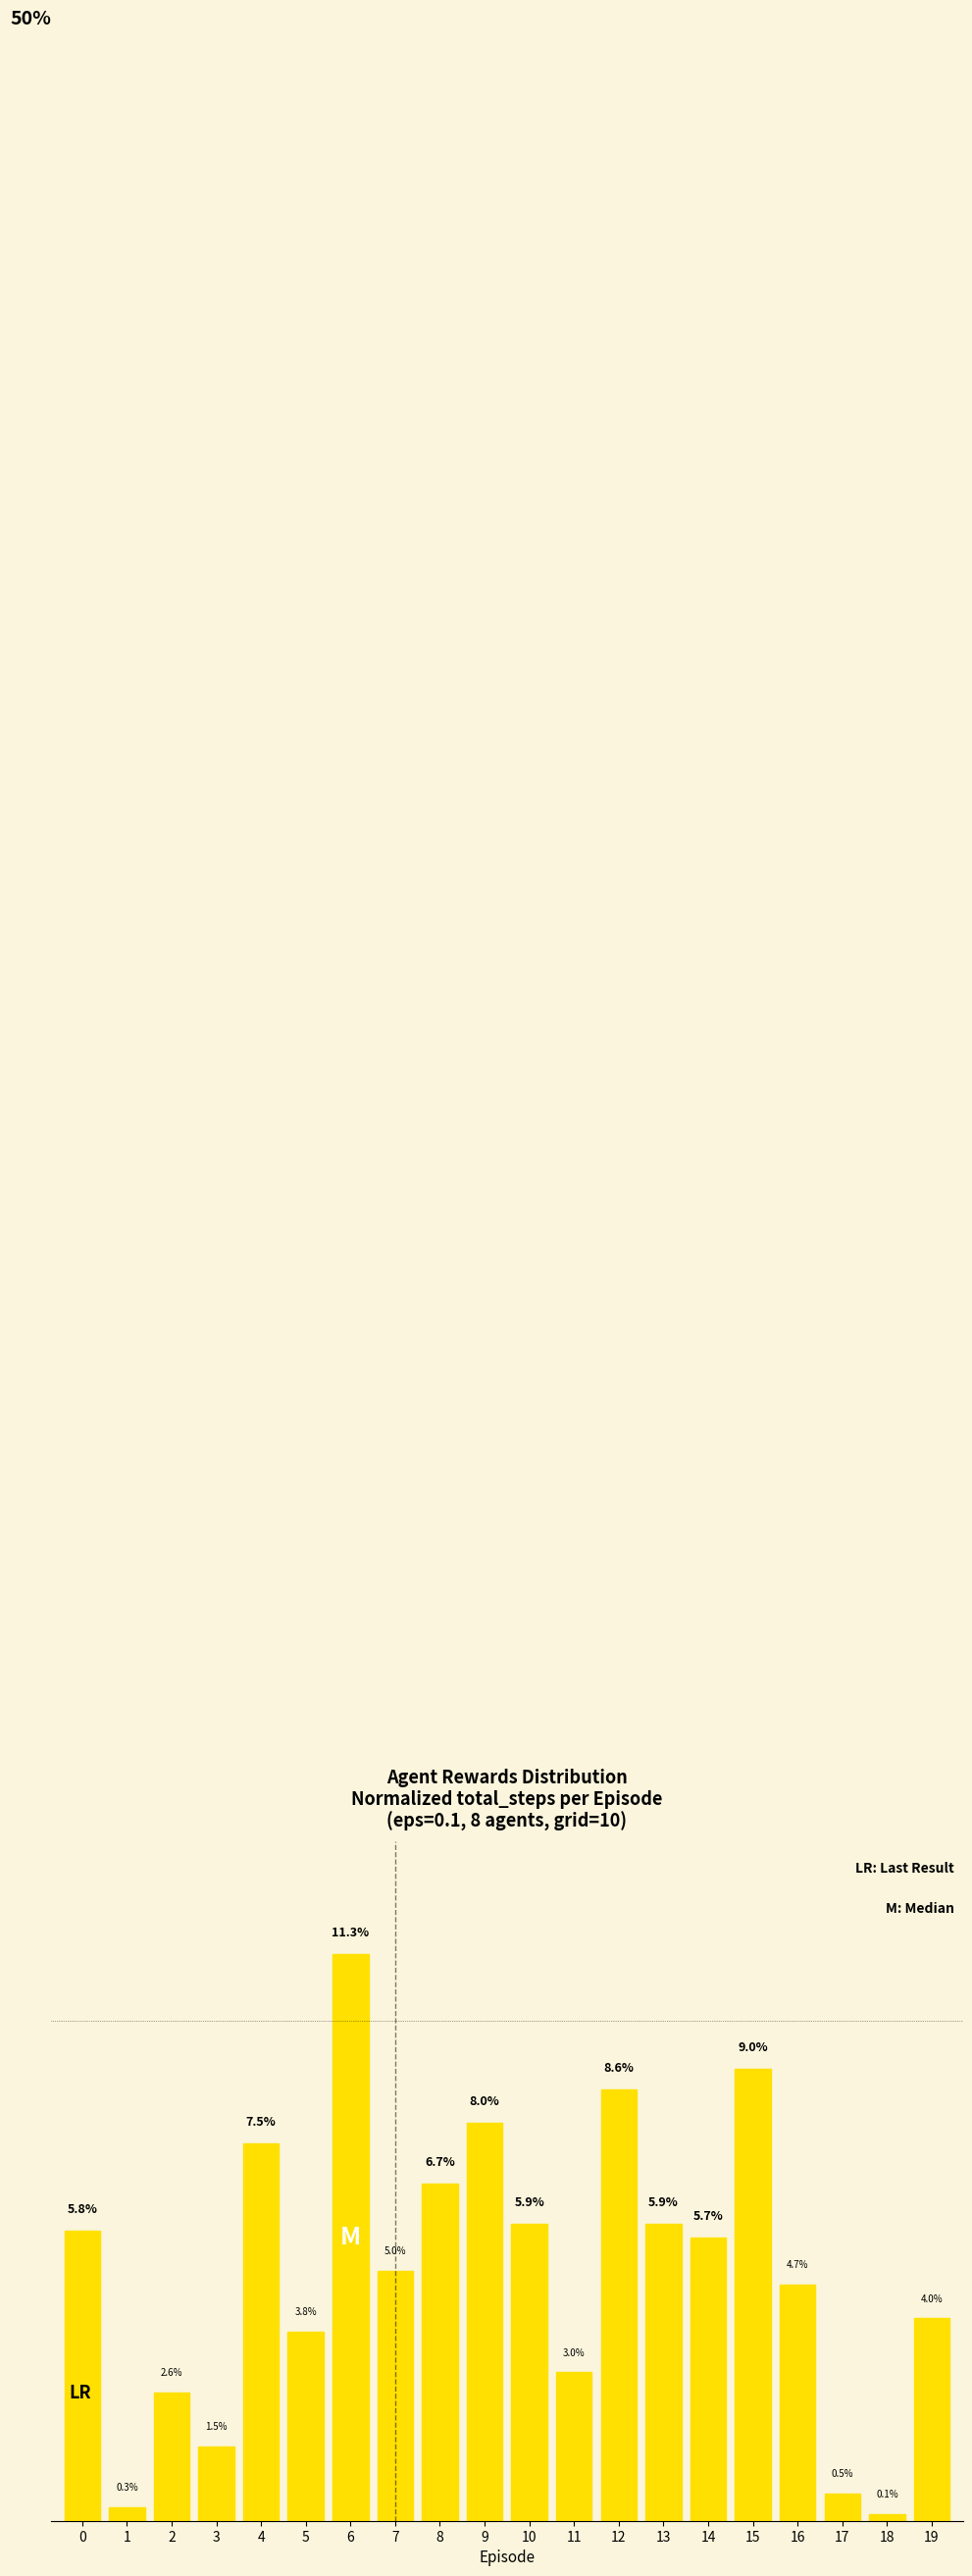

What is the difference between the second highest and minimum values?

8.9